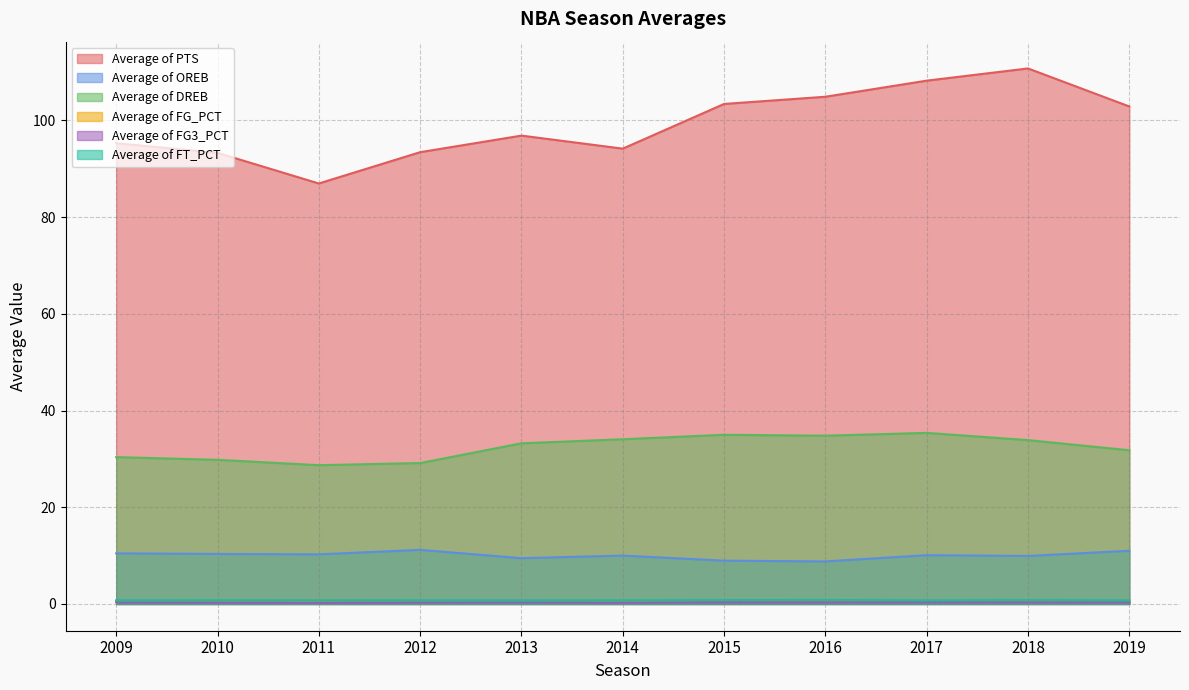

What are all the series names shown in the legend?

Average of PTS, Average of OREB, Average of DREB, Average of FG_PCT, Average of FG3_PCT, Average of FT_PCT